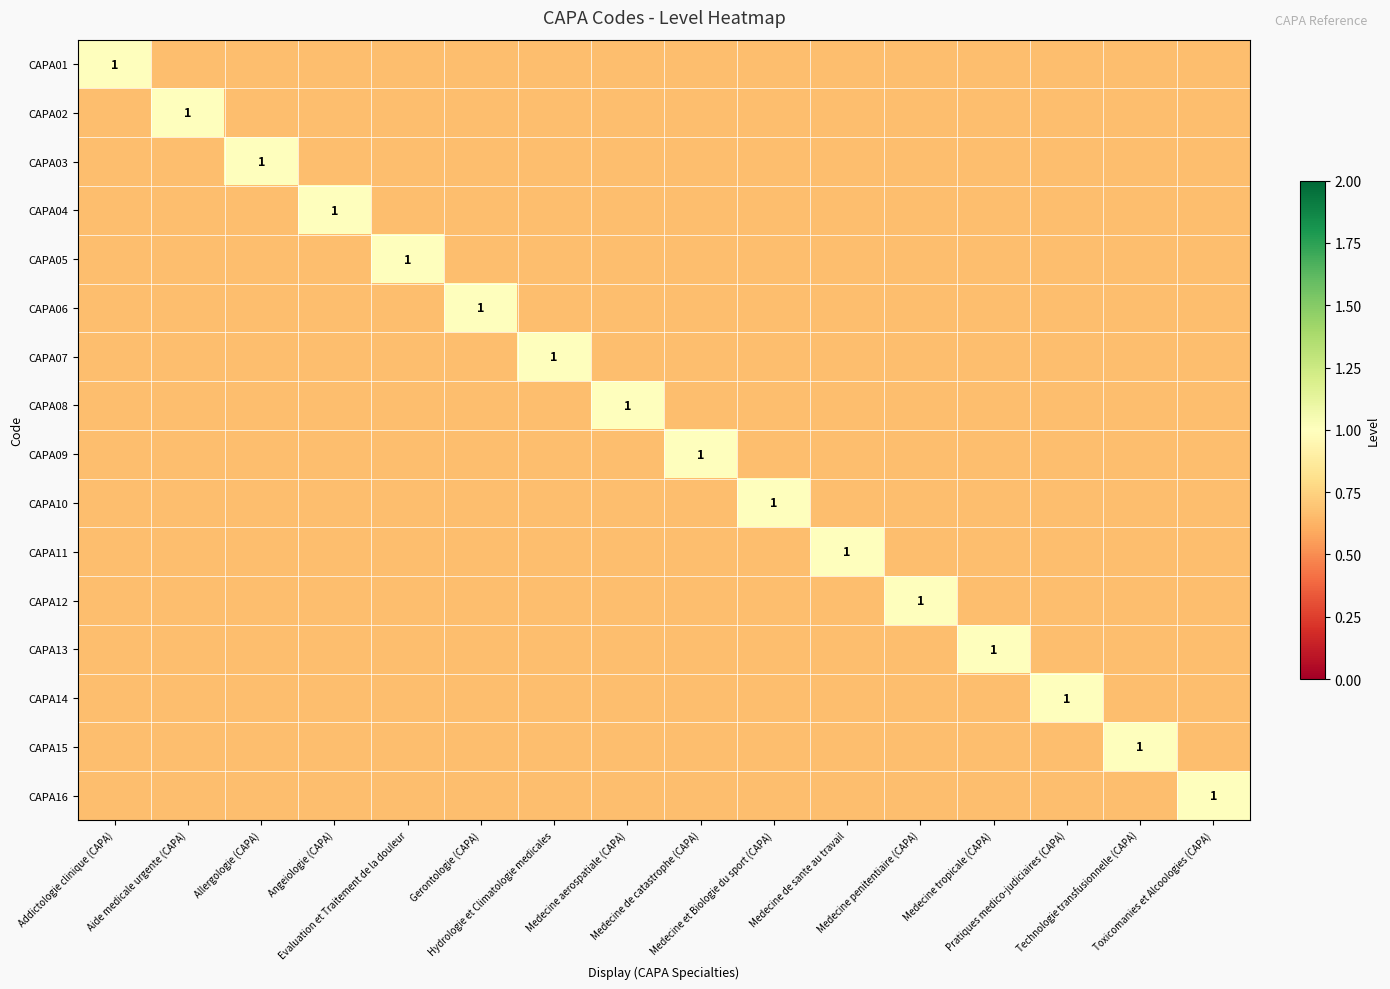

Where is CAPA07 nearest to the value 0?

Addictologie clinique (CAPA)